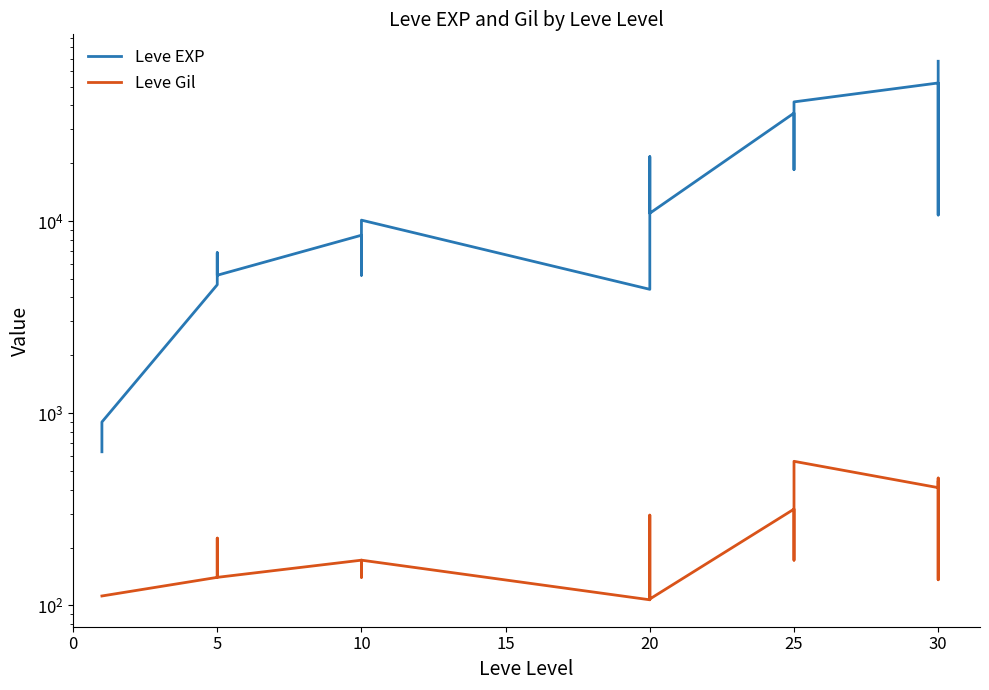

What value does the Leve Gil series have at 0, to the nearest 10?

110